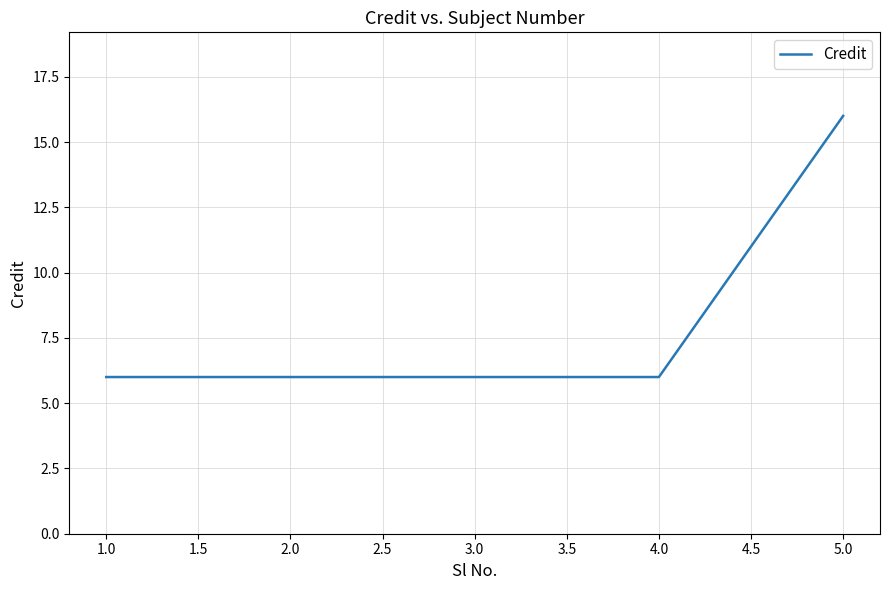

The chart shows a value of 2 at 2.0. True or false?

False